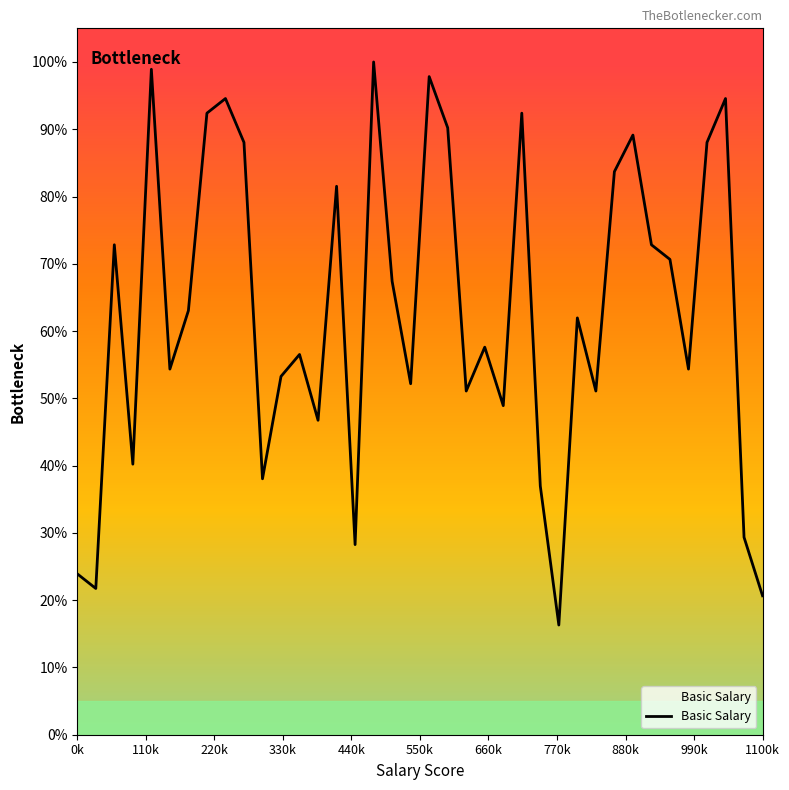

How many points are higher than both their immediate neighbors (excluding endpoints)?

12